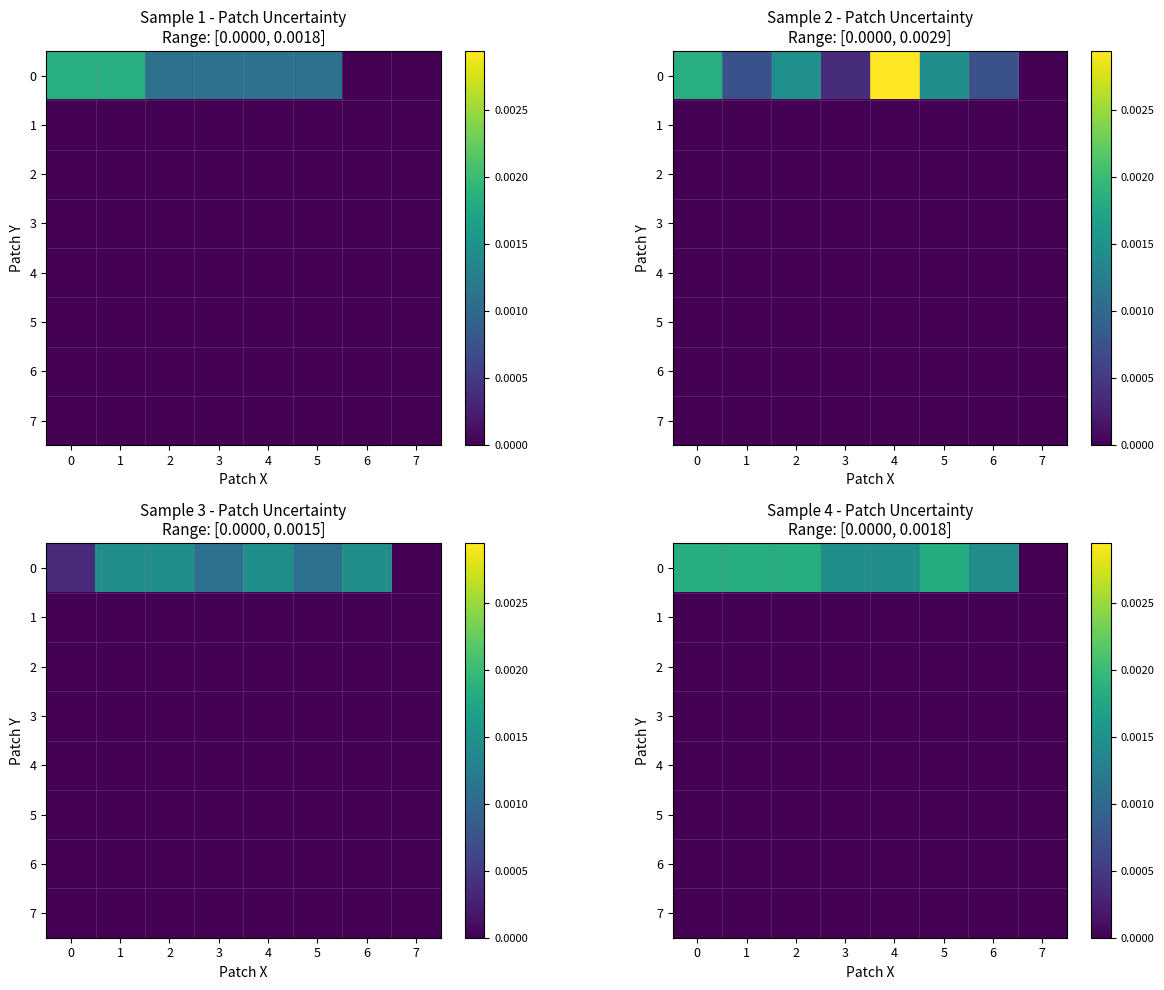

The value of 7 at 2 is 0.0. True or false?

True